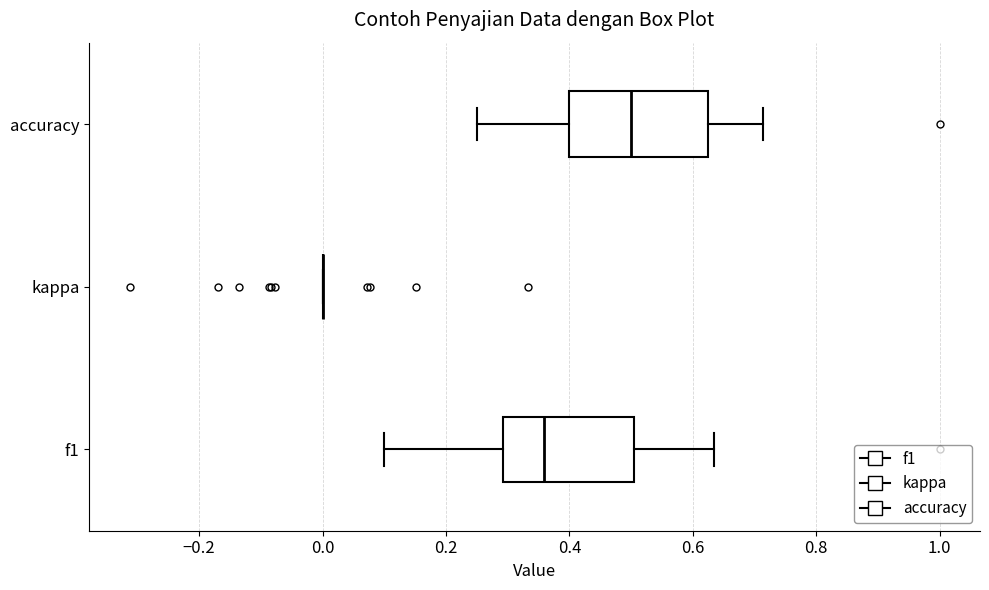

Reading bottom to top, read every box against the x-axis: the position of its median line, the range the box covers, and the ends of its whiskers. The values are not printed on the chart, so give them approximately, as read against the axis.

f1: median 0.36, box 0.30 to 0.50, whiskers 0.10 to 0.64
kappa: box collapsed to a line at 0.00, whiskers 0.00 to 0.00
accuracy: median 0.50, box 0.40 to 0.62, whiskers 0.26 to 0.72